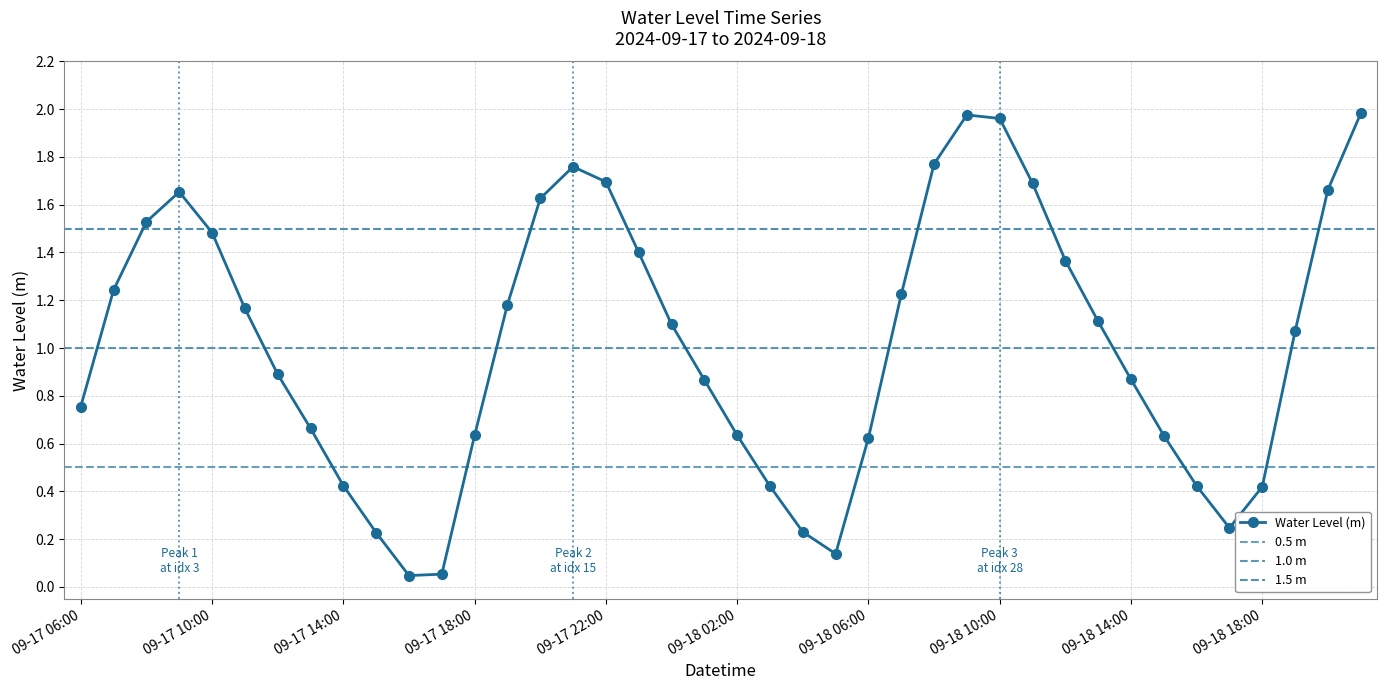

True or false: the data shows 0.1 at 09-18 15:00.

False